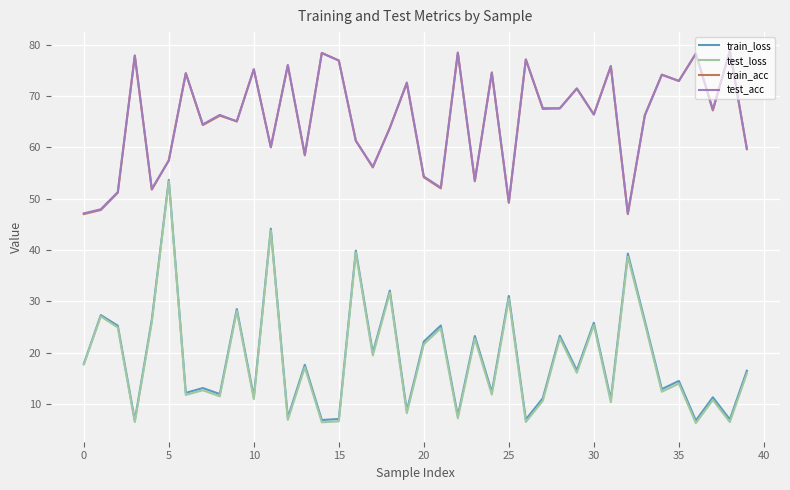

How many lines are shown in the chart?

4